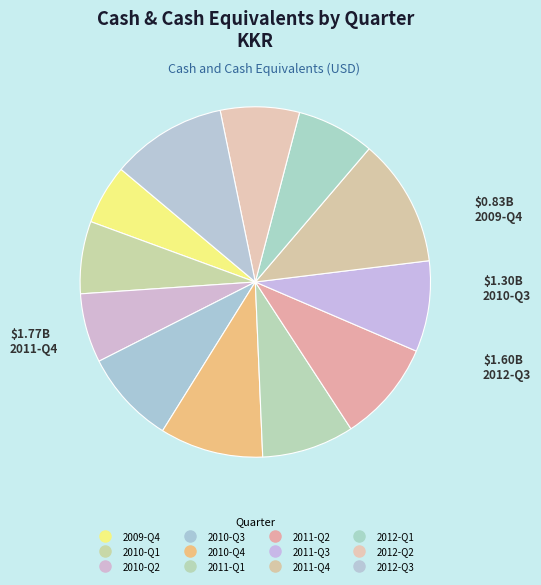

What is the smallest slice in the pie chart?

2009-Q4